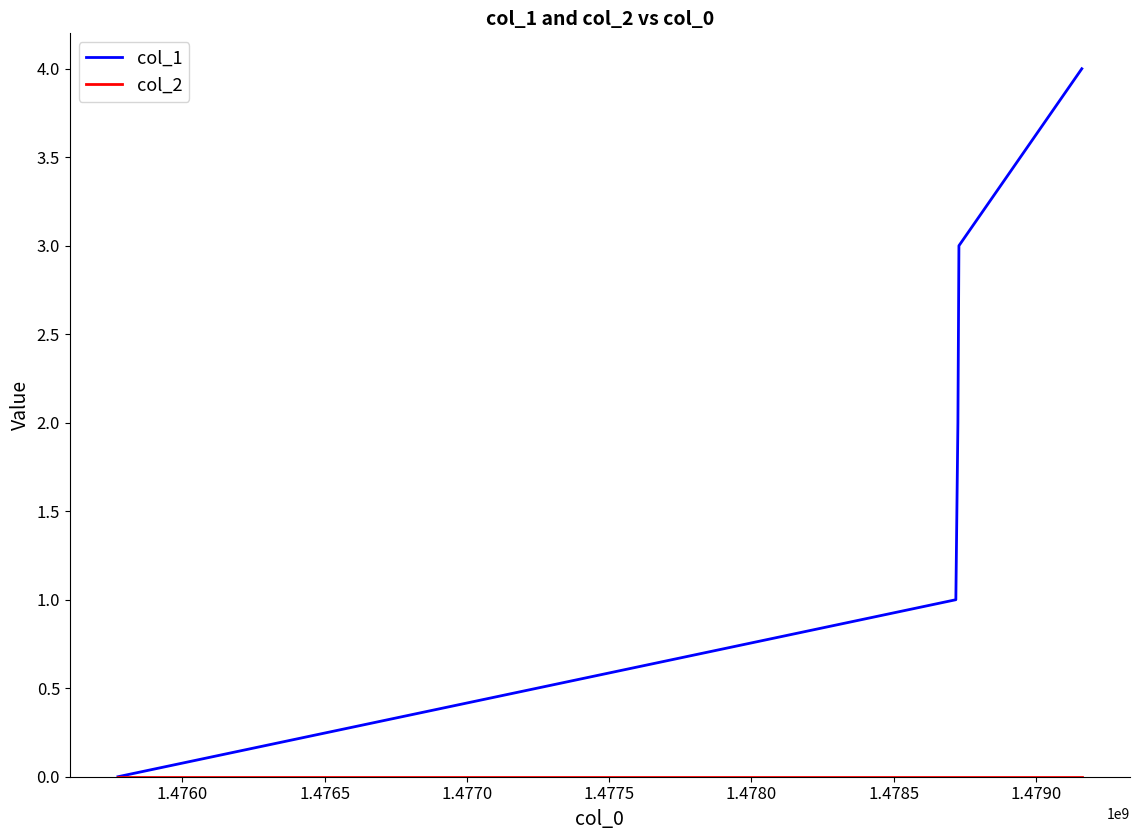

Which series has the largest total across all categories?

col_1